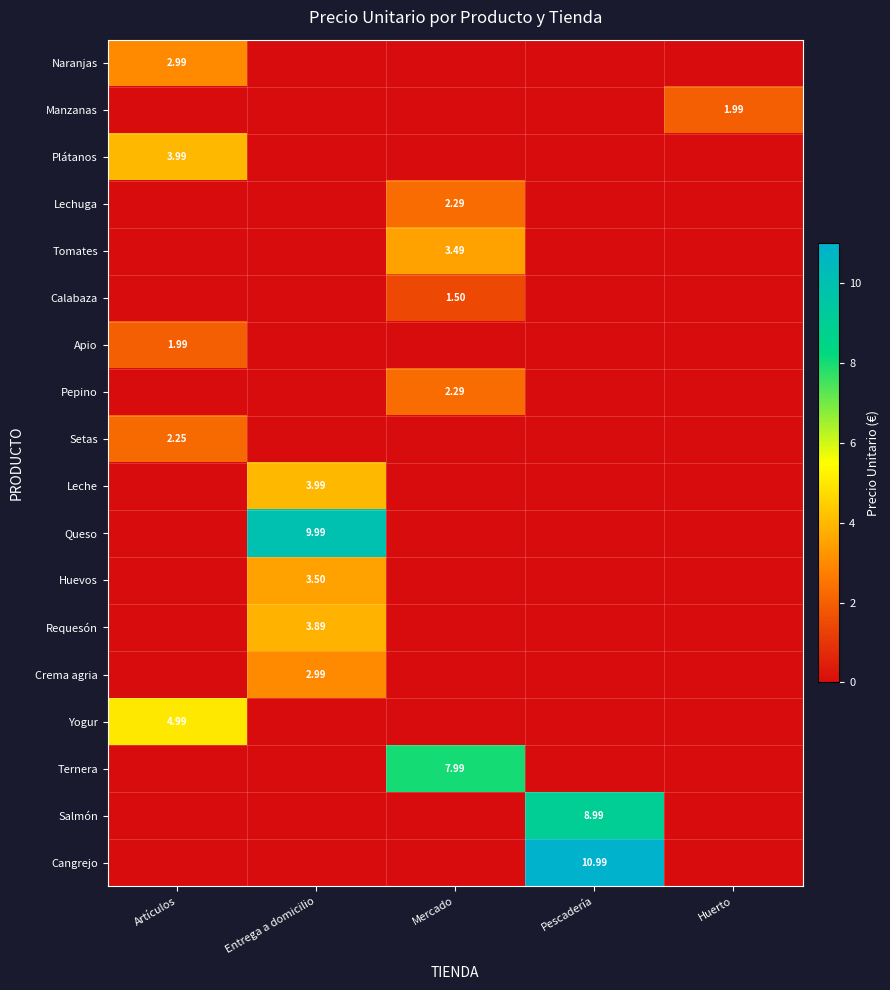

How many values in the Ternera series exceed 0?

1